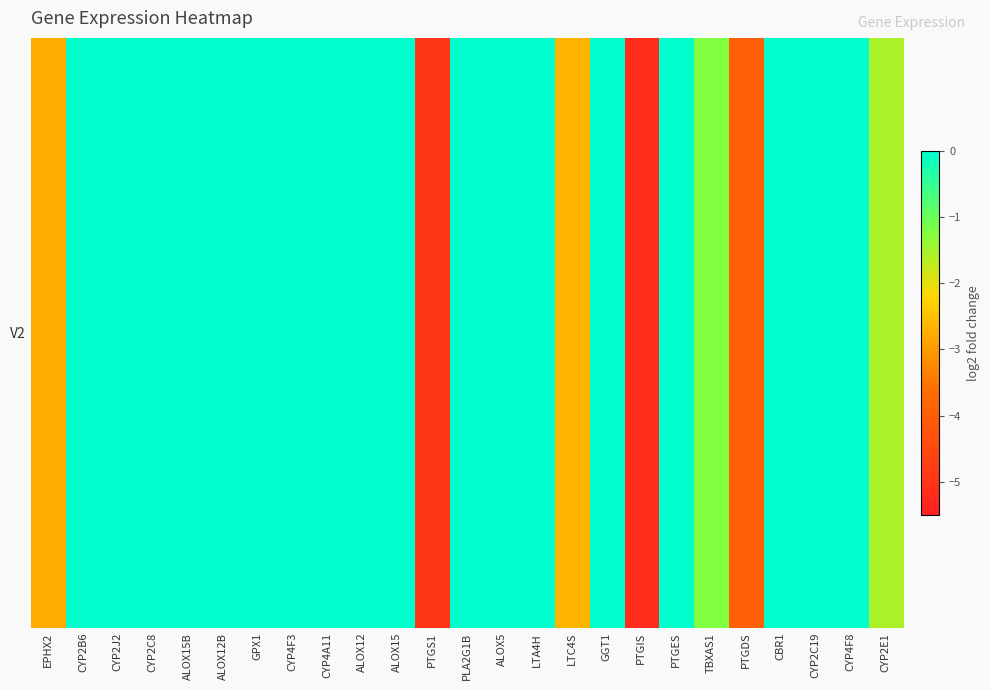

Reading left to right, extract all data points from this chart.

-2.8	0.0	0.0	0.0	0.0	0.0	0.0	0.0	0.0	0.0	0.0	-4.9	0.0	0.0	0.0	-2.7	0.0	-5.2	0.0	-1.2	-4.0	0.0	0.0	0.0	-1.5